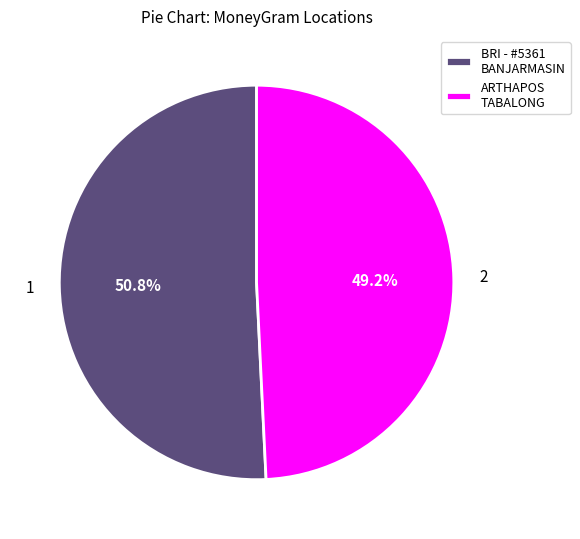

What percentage do BRI - #5361 BANJARMASIN and ARTHAPOS TABALONG together represent?

100.0%